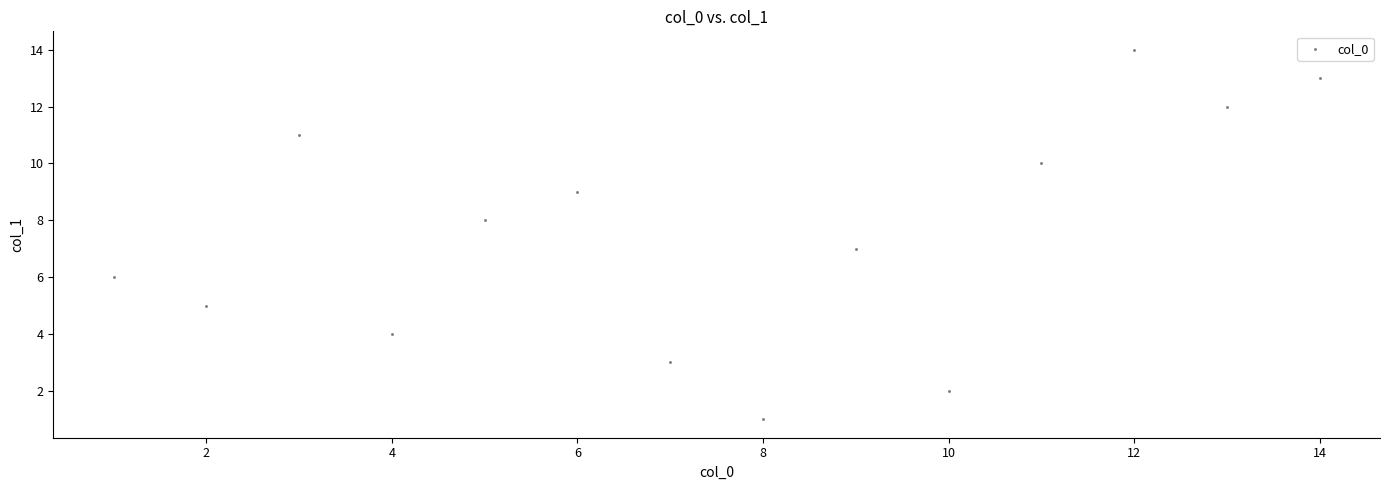

What is the range of Y values (max minus min)?

13